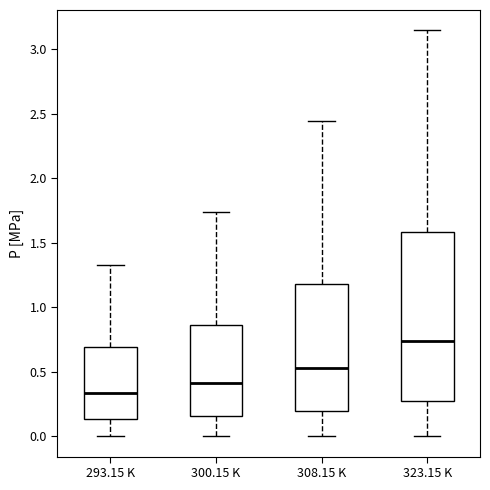

Reading left to right, read every box against the y-axis: the position of its median line, the range the box covers, and the ends of its whiskers. The values are not printed on the chart, so give them approximately, as read against the axis.

293.15 K: median 0.35, box 0.15 to 0.70, whiskers 0.00 to 1.35
300.15 K: median 0.40, box 0.15 to 0.85, whiskers 0.00 to 1.75
308.15 K: median 0.55, box 0.20 to 1.20, whiskers 0.00 to 2.45
323.15 K: median 0.75, box 0.25 to 1.60, whiskers 0.00 to 3.15